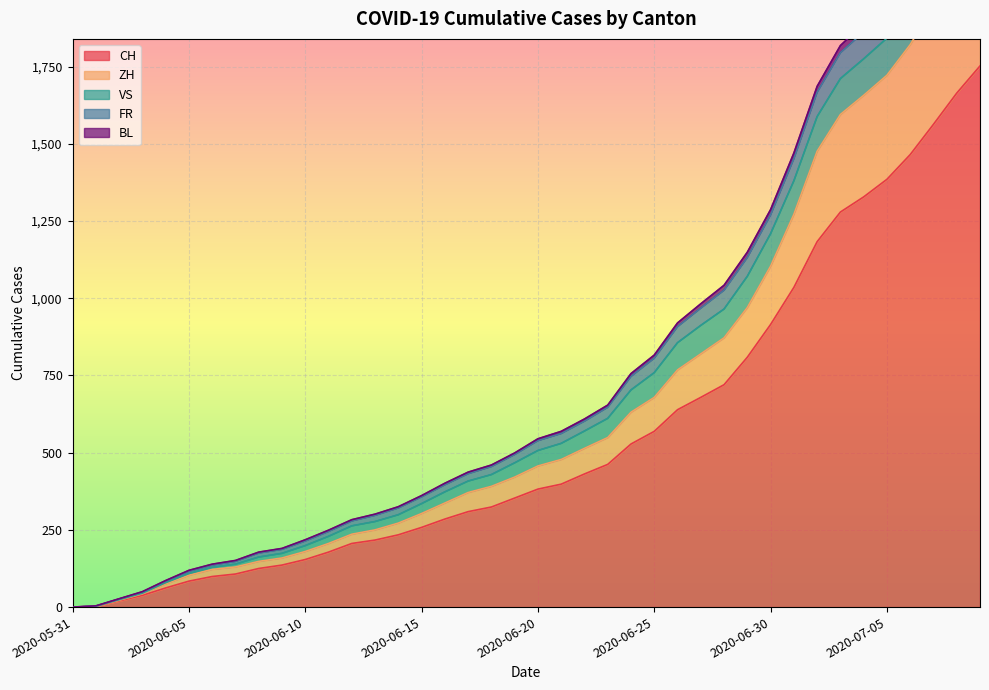

The value of CH at 2020-05-31 is 0. True or false?

True